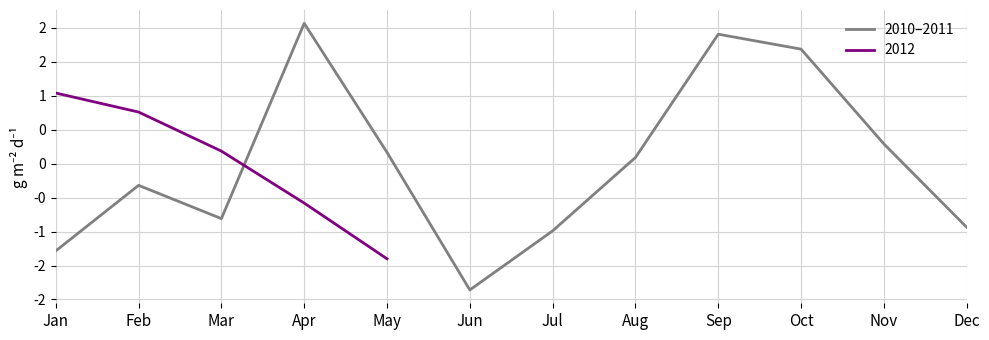

At which label does the data first exceed 0?

Apr